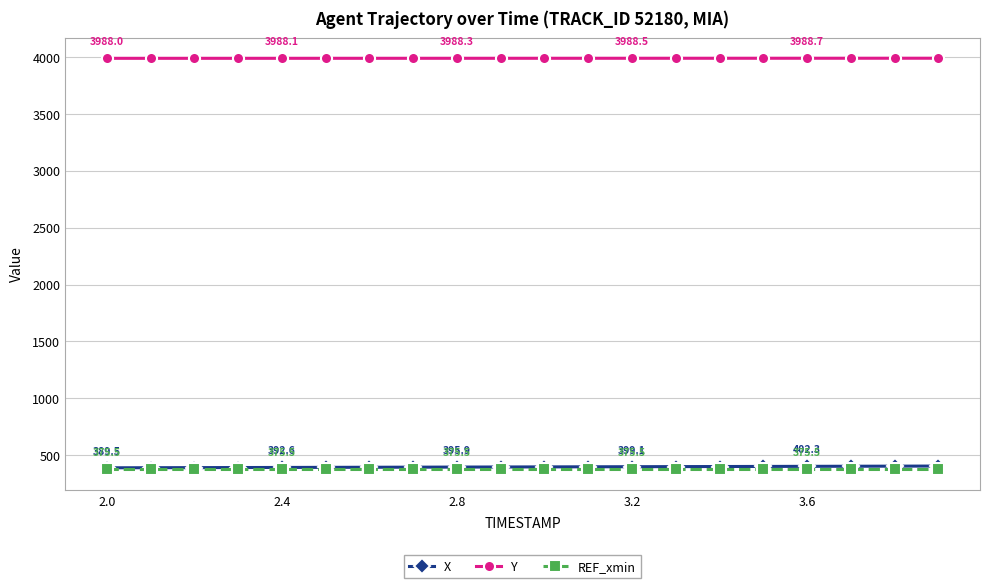

What is the value of the X point at the 7th from the left?

394.2